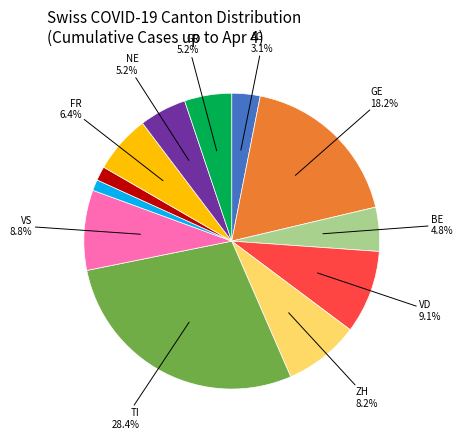

Is there any slice that represents more than half of the pie?

No